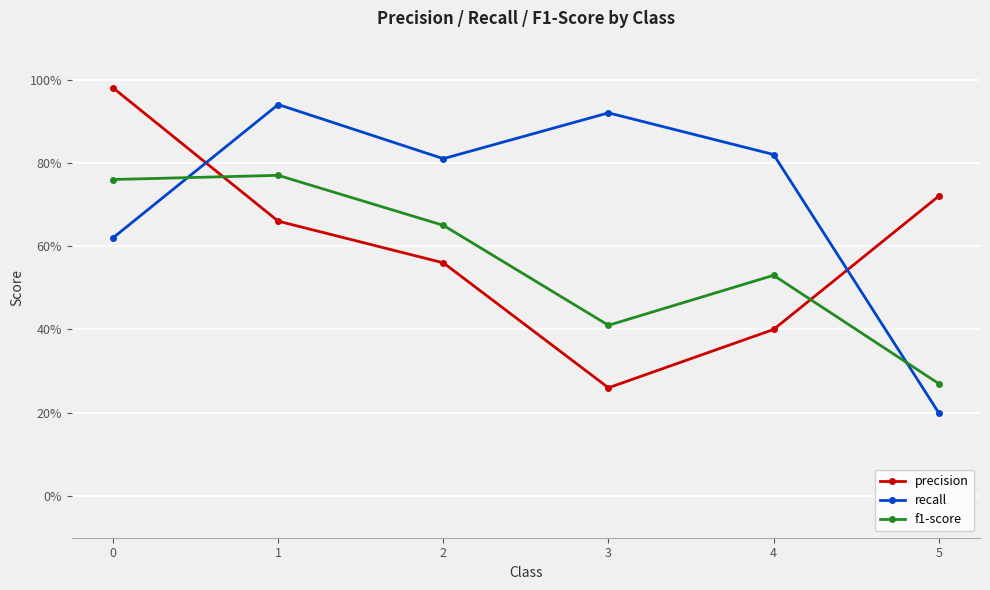

Does the chart have visible grid lines?

Yes